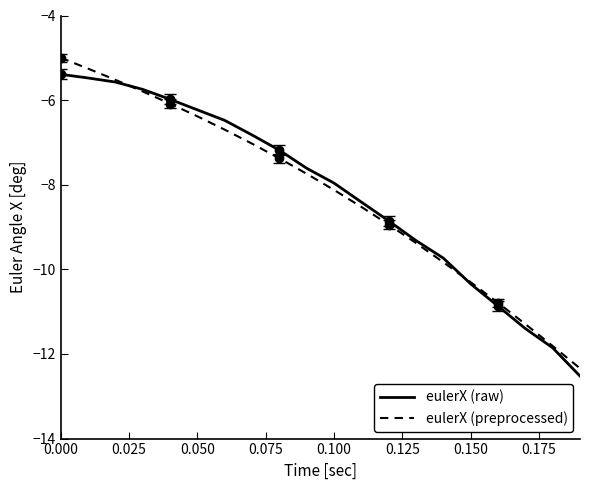

Where is eulerX (preprocessed) nearest to the value -8?

0.100